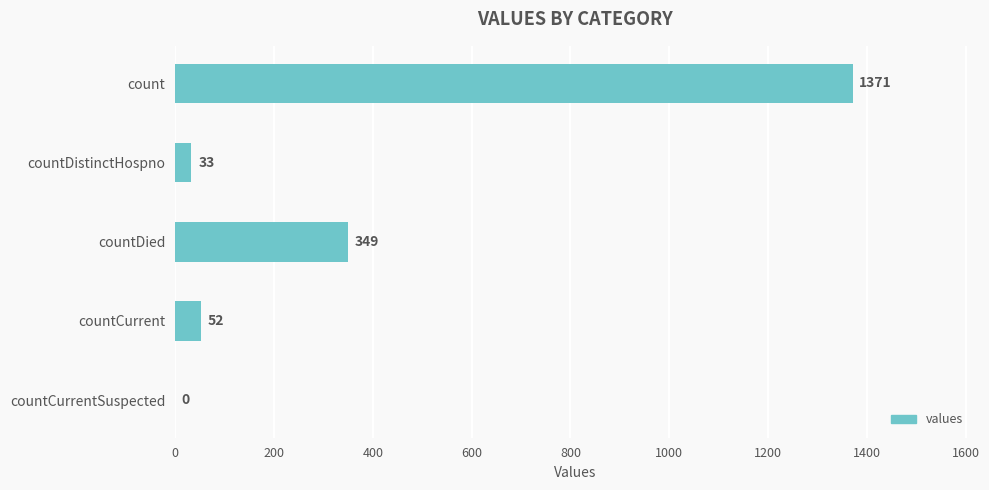

Are the bars grouped side by side (vs. stacked)?

No